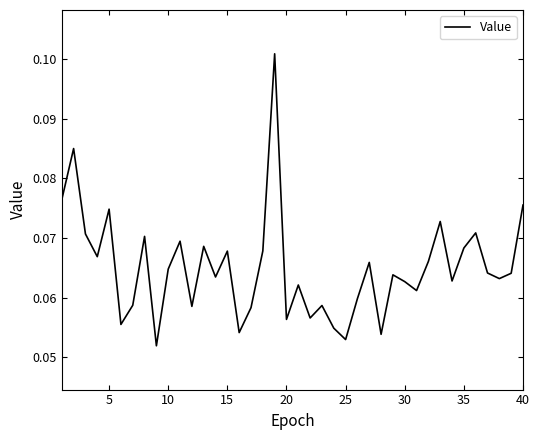

Count the values in the range 0 to 1.

40